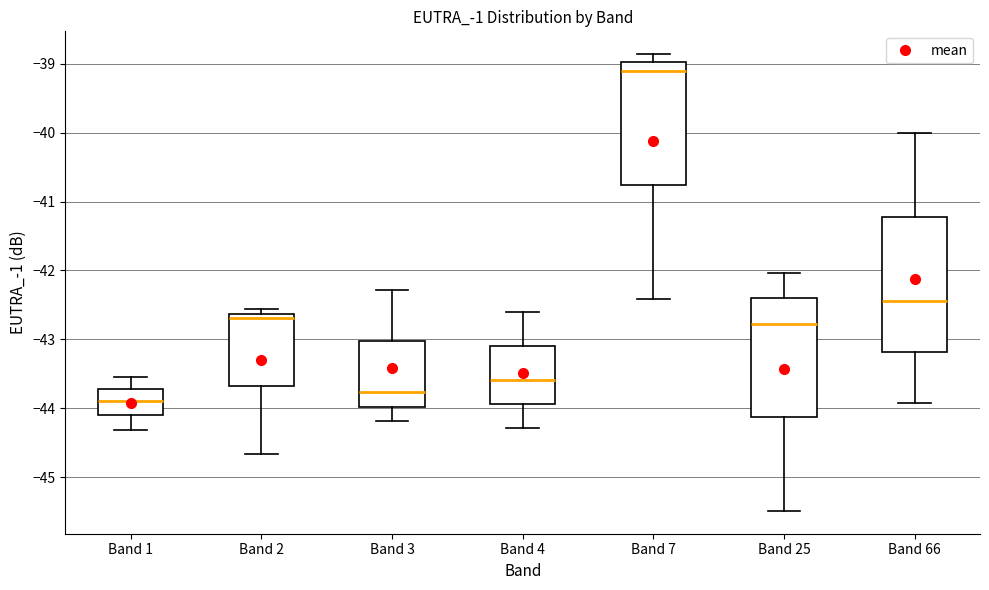

Reading left to right, transcribe this box plot: for each box, give where its median line is, the range the box spans, and where its two whiskers end, as read against the y-axis. The values are not printed on the chart, so give them approximately, as read against the axis.

Band 1: median -43.9, box -44.1 to -43.7, whiskers -44.3 to -43.5
Band 2: median -42.7, box -43.7 to -42.6, whiskers -44.7 to -42.6 (just above the box's upper edge)
Band 3: median -43.8, box -44.0 to -43.0, whiskers -44.2 to -42.3
Band 4: median -43.6, box -43.9 to -43.1, whiskers -44.3 to -42.6
Band 7: median -39.1, box -40.8 to -39.0, whiskers -42.4 to -38.9
Band 25: median -42.8, box -44.1 to -42.4, whiskers -45.5 to -42.0
Band 66: median -42.4, box -43.2 to -41.2, whiskers -43.9 to -40.0